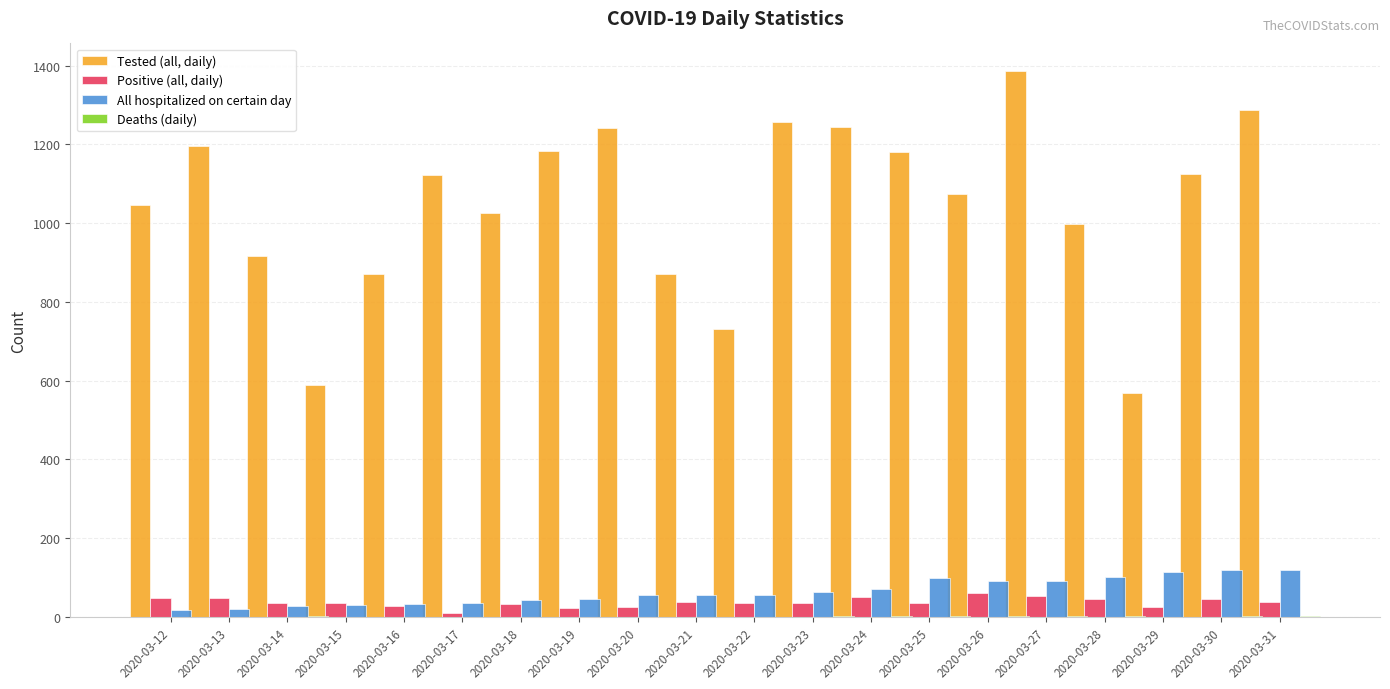

What are all the series names shown in the legend?

Tested (all, daily), Positive (all, daily), All hospitalized on certain day, Deaths (daily)